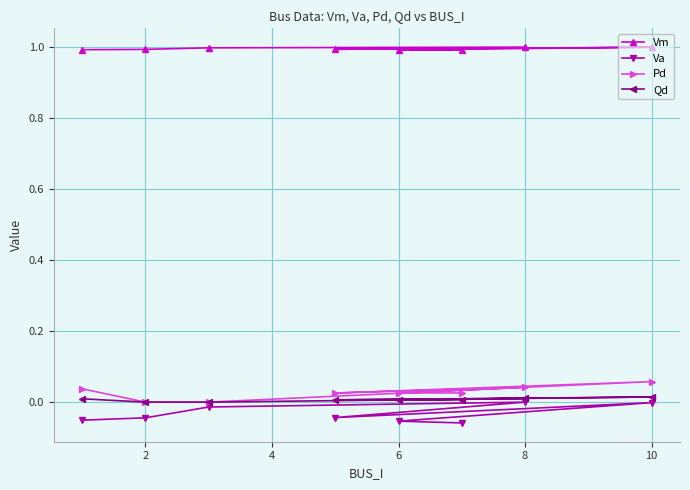

True or false: Vm has a value of 1.8 at 8.

False